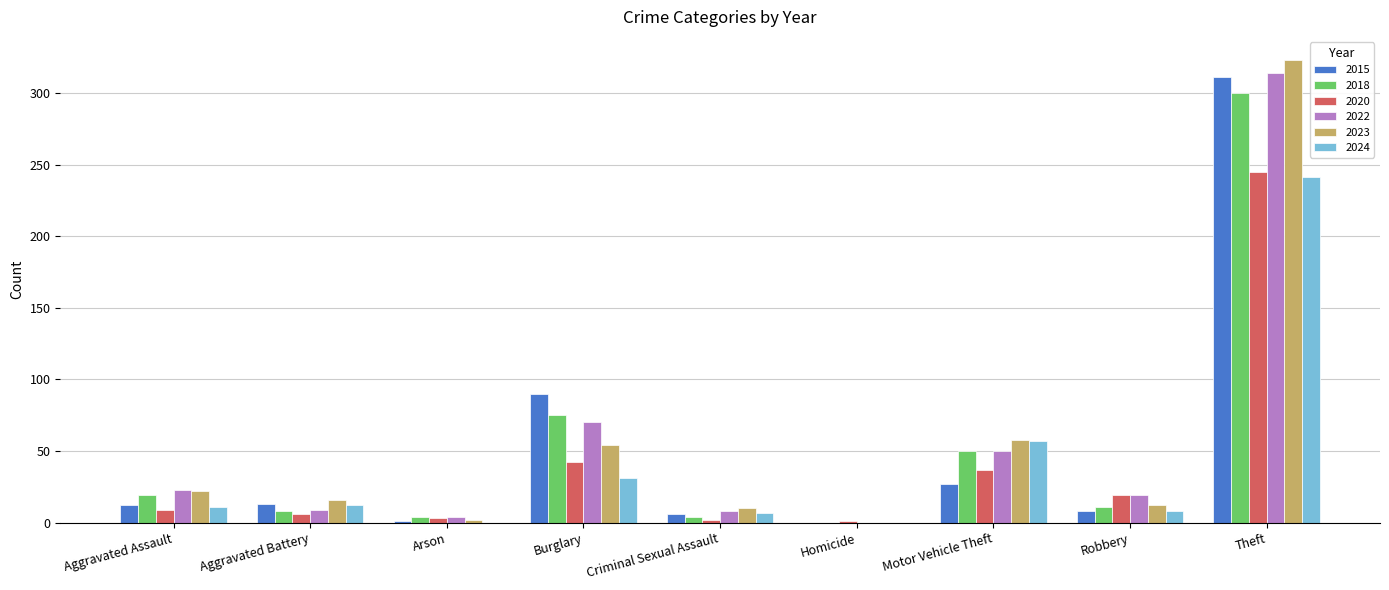

Does the chart contain stacked bars?

No